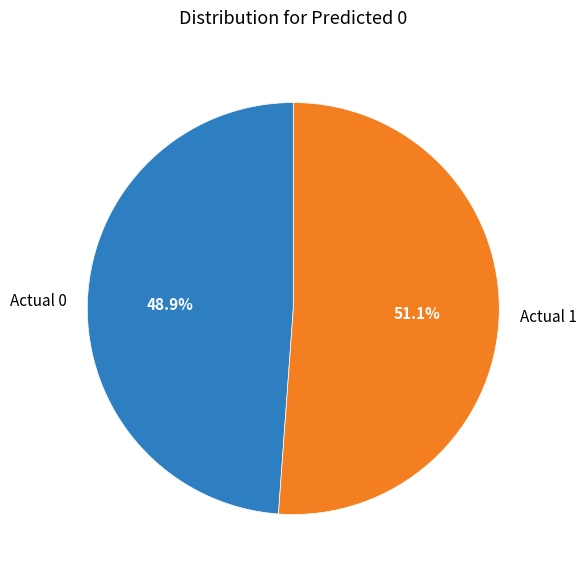

Rank the categories by value from highest to lowest.

Actual 1, Actual 0